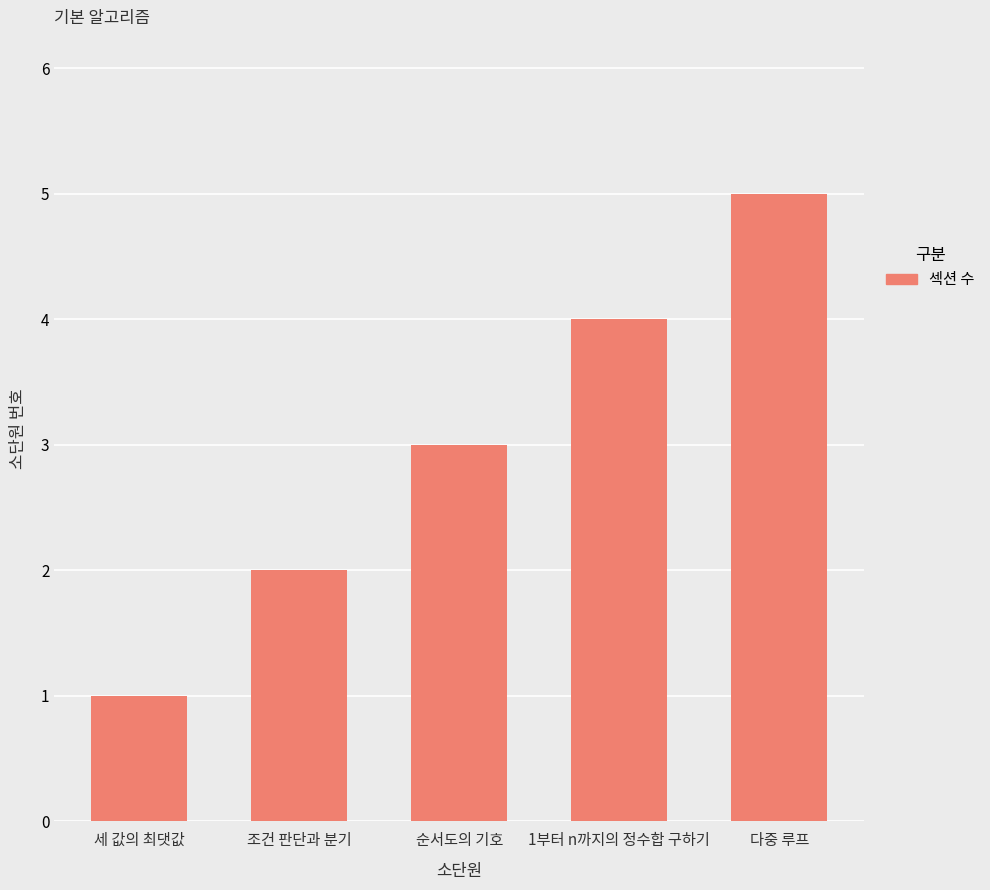

What is the difference between the second highest and second lowest values?

2